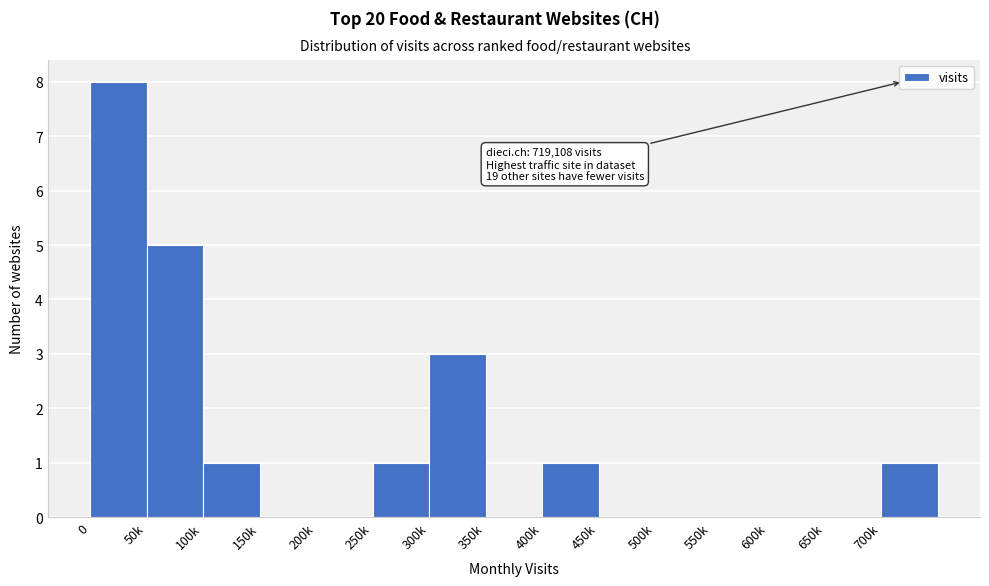

Reading right to left, list all the values displayed in this chart.

700k=1	650k=0	600k=0	550k=0	500k=0	450k=0	400k=1	350k=0	300k=3	250k=1	200k=0	150k=0	100k=1	50k=5	0=8